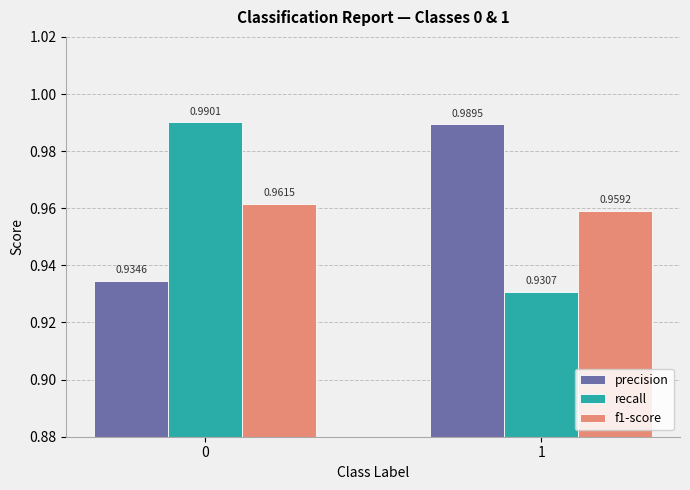

The value of precision at 1 is 0.2. True or false?

False